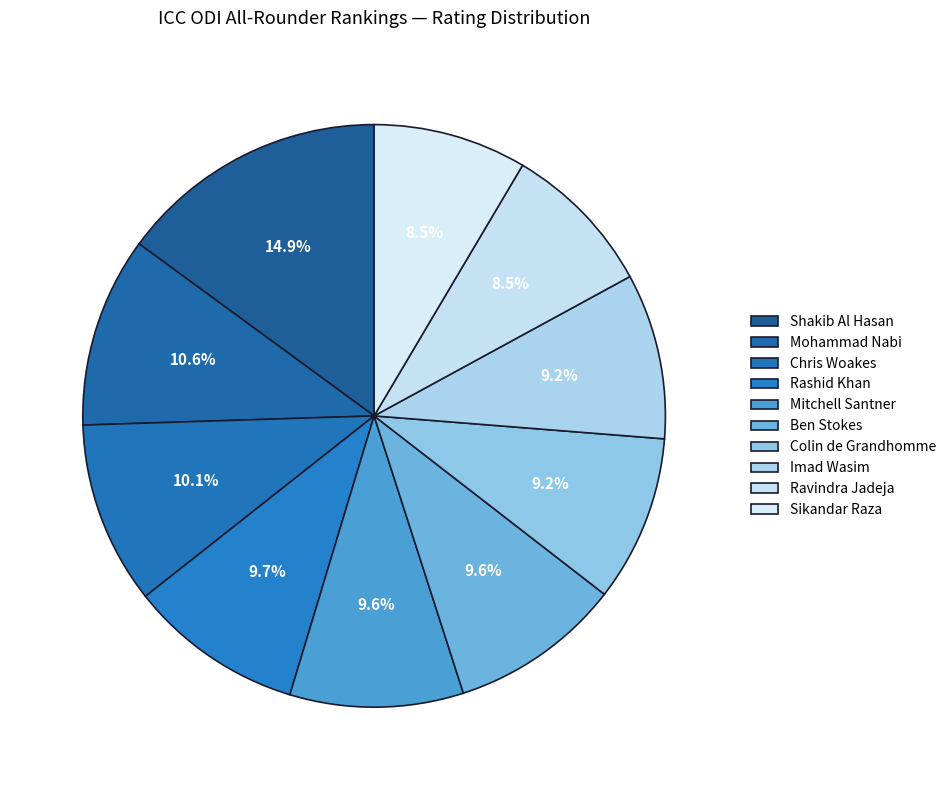

How many slices are in this pie chart?

10